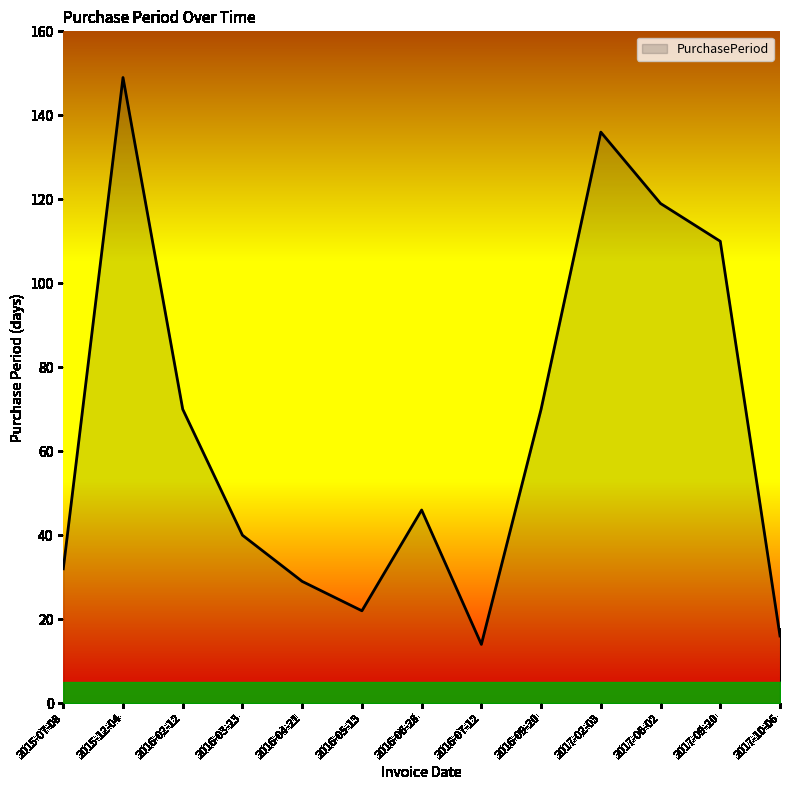

What is the minimum value shown in the chart?

14